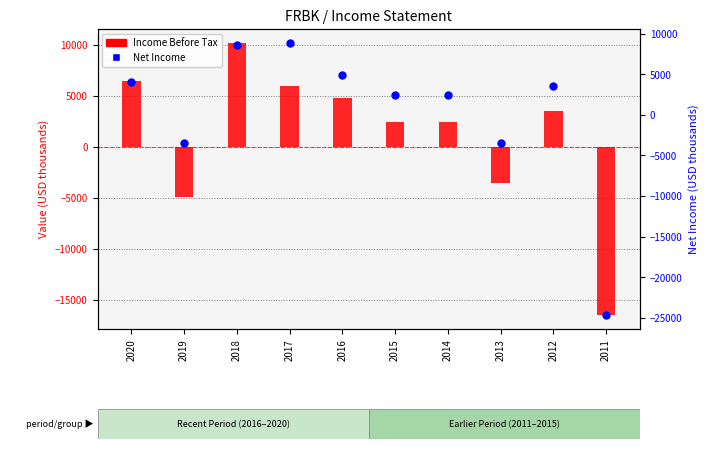

Is the value of Net Income at 2020 greater than the value of Income Before Tax at 2019?

Yes